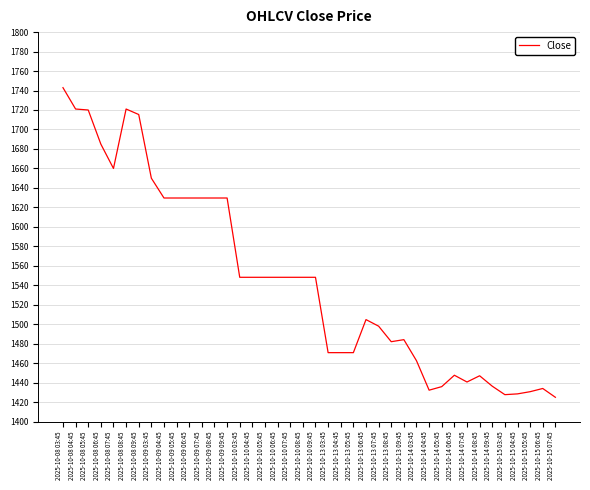

Is it true that the value at 2025-10-14 05:45 is 753.4?

False